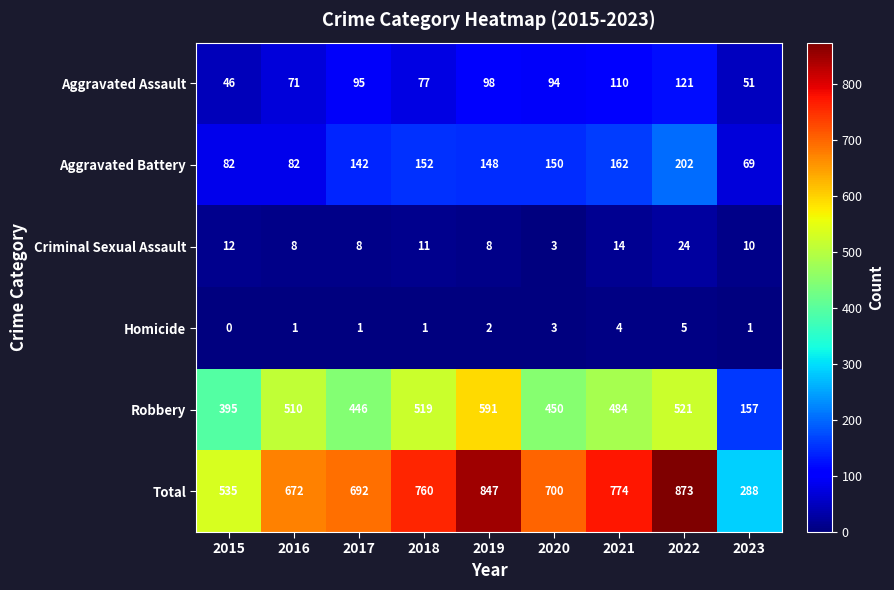

Which series has the widest spread of values?

Total